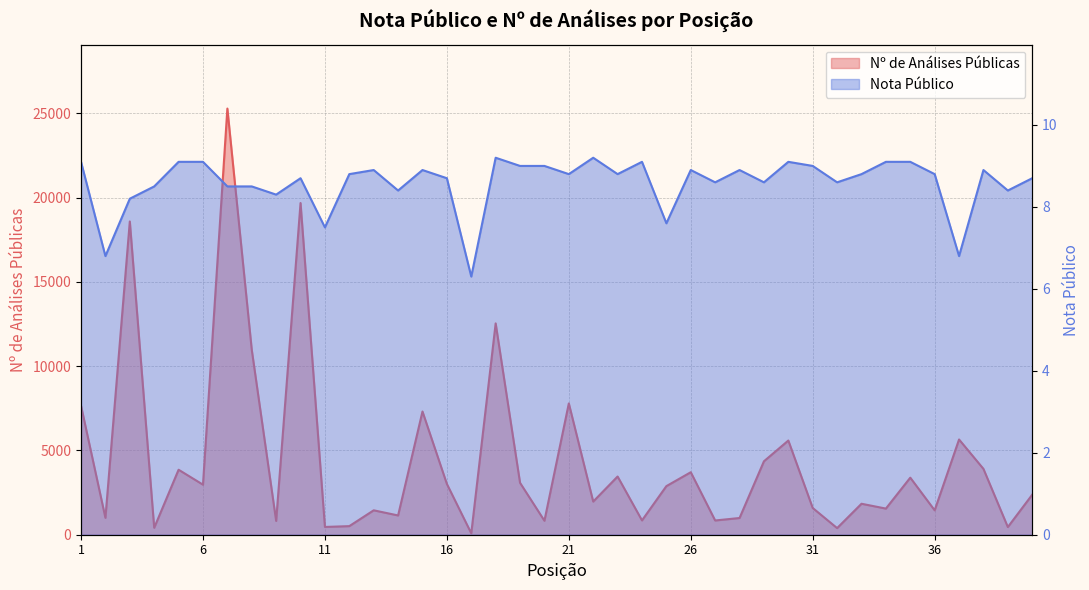

At how many categories does at least one series exceed 21020?

1